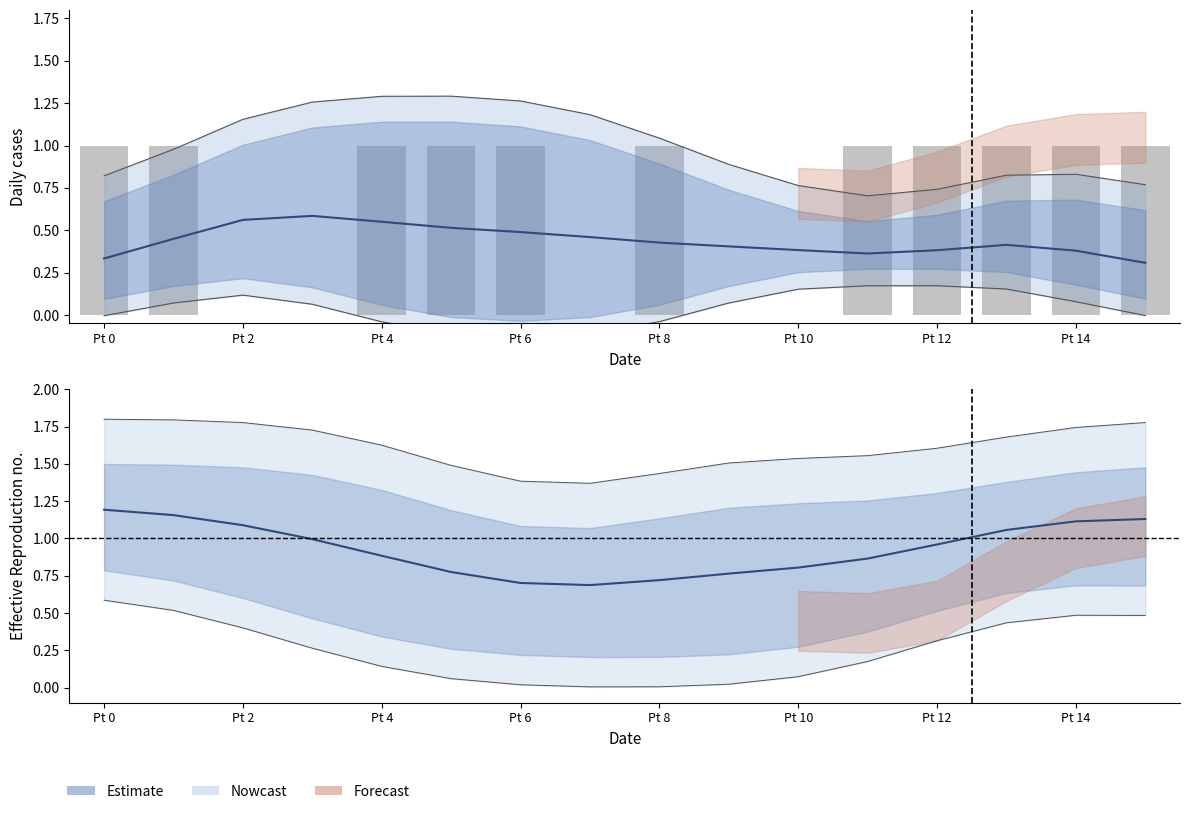

What is the label of the 3rd bar from the right?

13